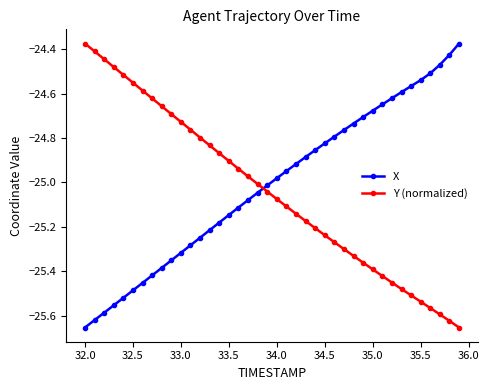

How many times do Y (normalized) and X cross each other?

1